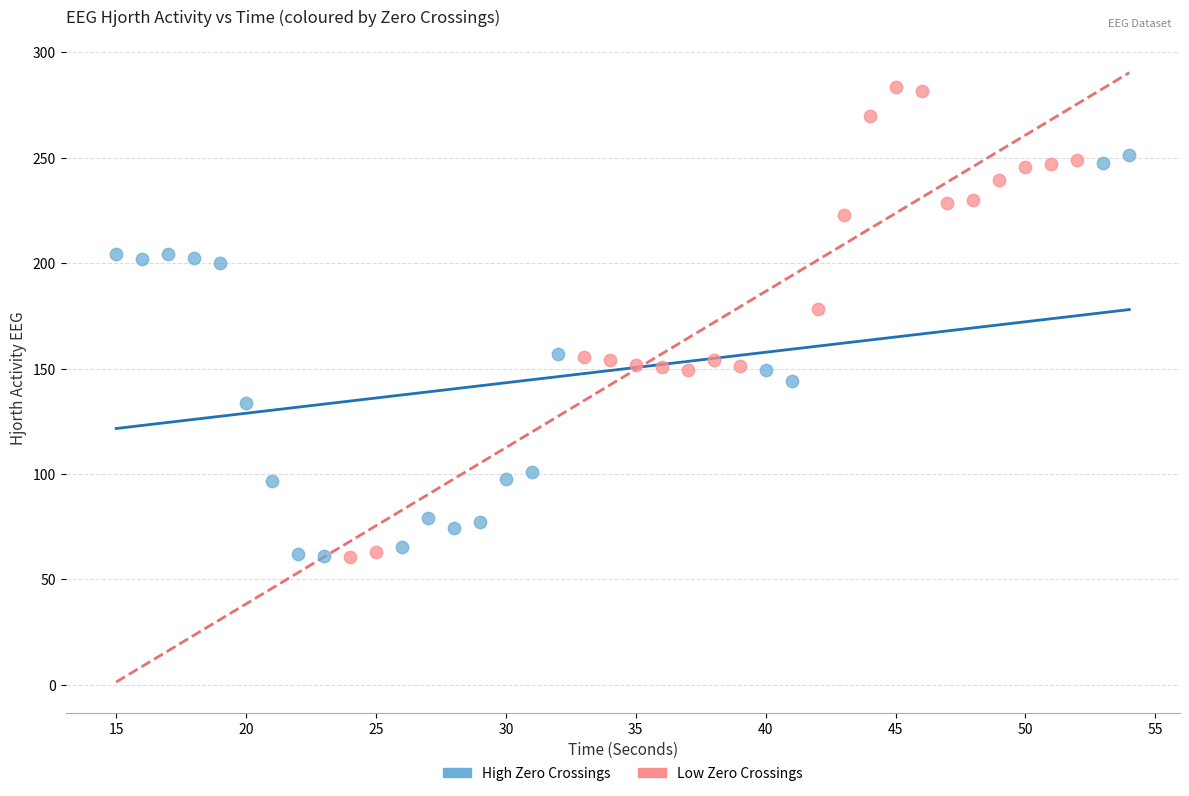

What are all the series names shown in the legend?

High Zero Crossings, Low Zero Crossings